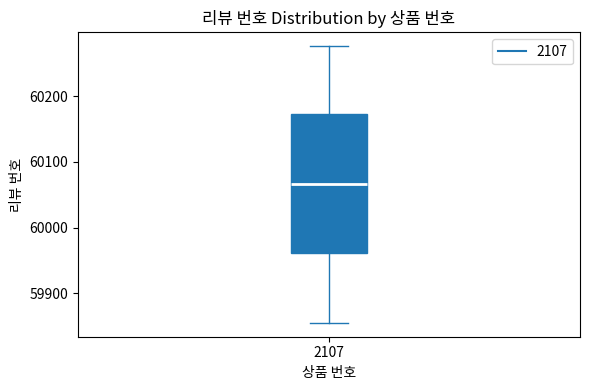

Where does the median line of the box at x = 2107 sit on the y-axis? The values are not printed on the chart, so give them approximately, as read against the axis.

60070